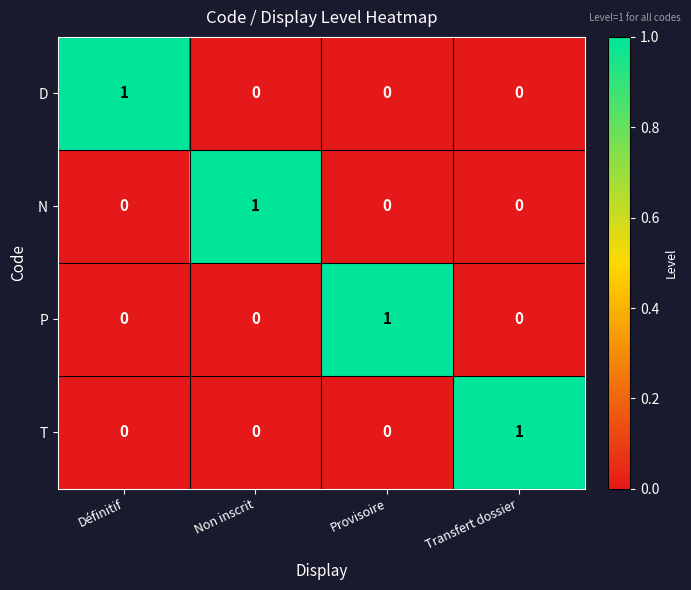

Reading left to right, list all the values displayed in this chart.

D: 1	0	0	0
N: 0	1	0	0
P: 0	0	1	0
T: 0	0	0	1